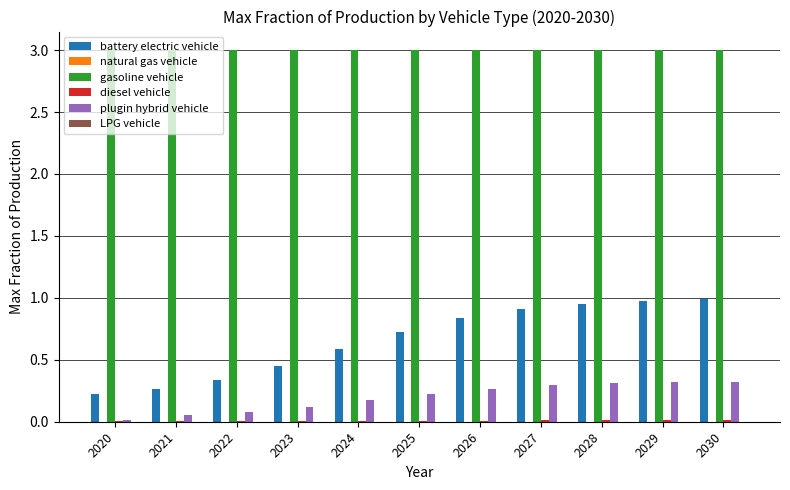

Between 2024 and 2028, which series saw the biggest shift?

battery electric vehicle